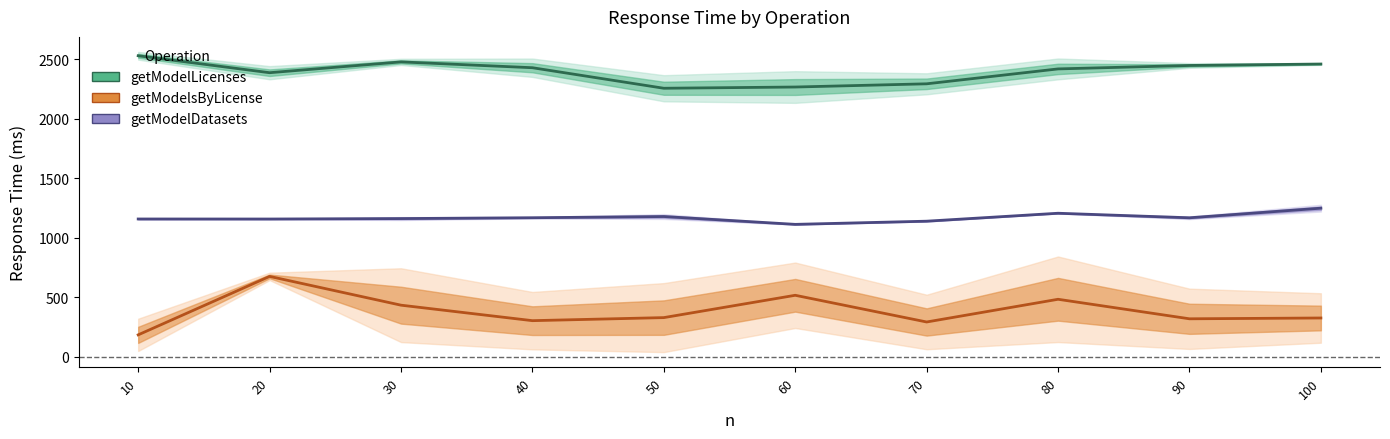

True or false: getModelDatasets and getModelLicenses intersect in this chart.

False